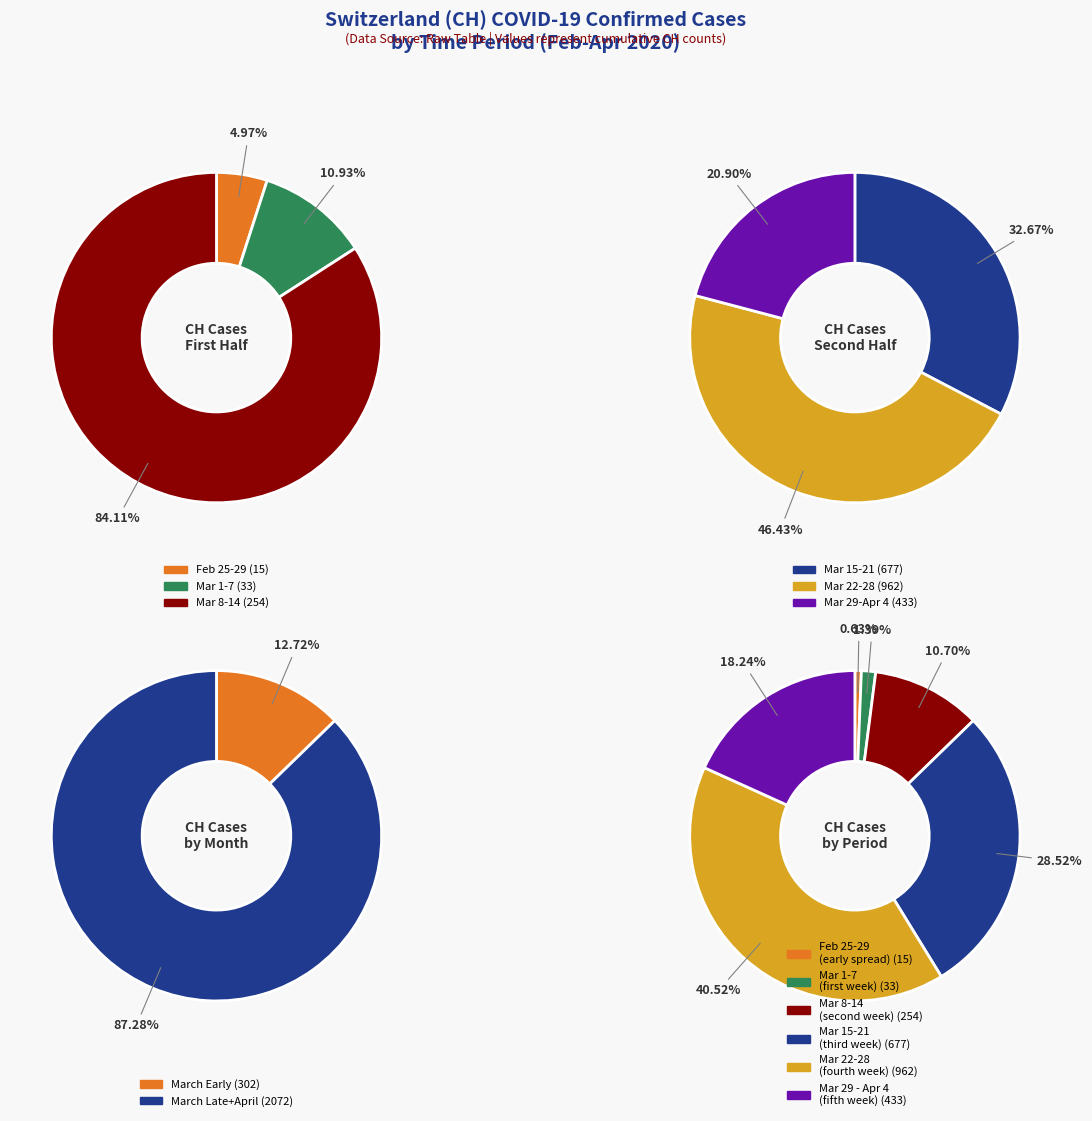

To the nearest percent, what is the combined percentage of 2020-03-31 and 2020-03-21?

11%